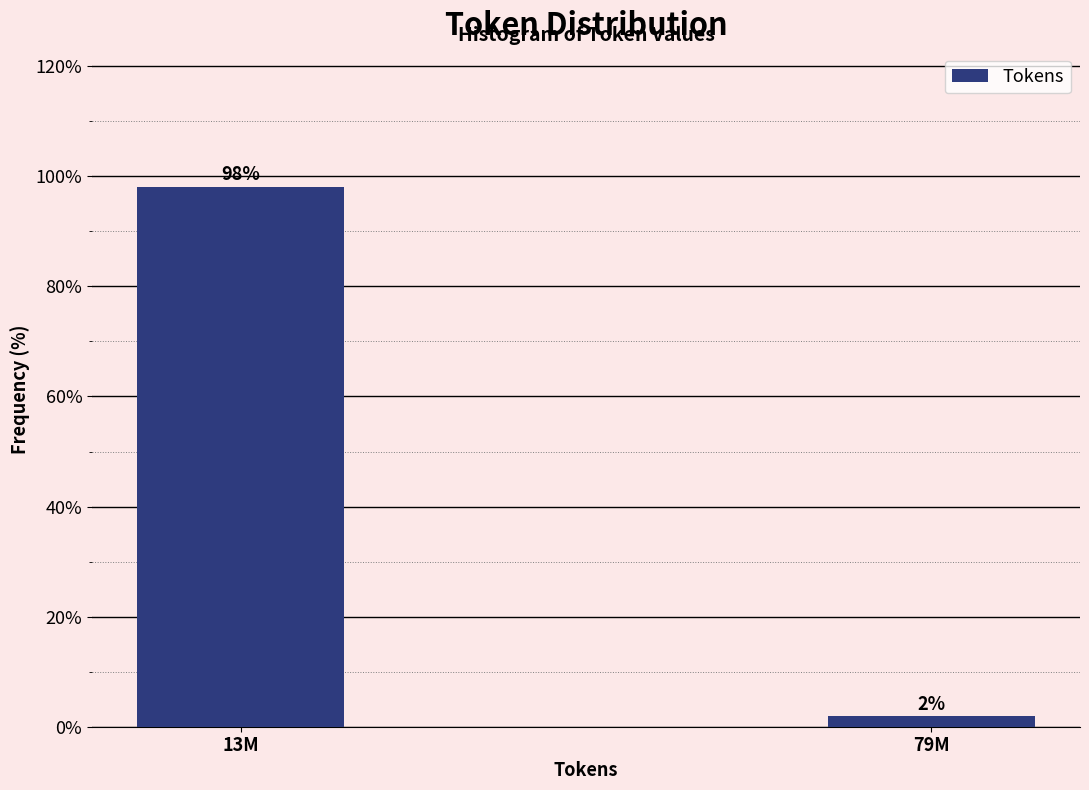

Between 79M and 13M, which is larger?

13M